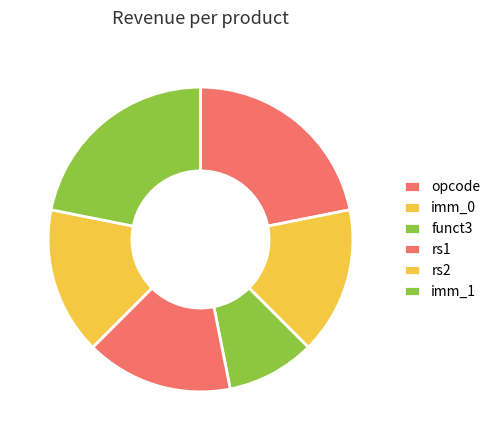

To the nearest percent, what is the average slice percentage?

17%